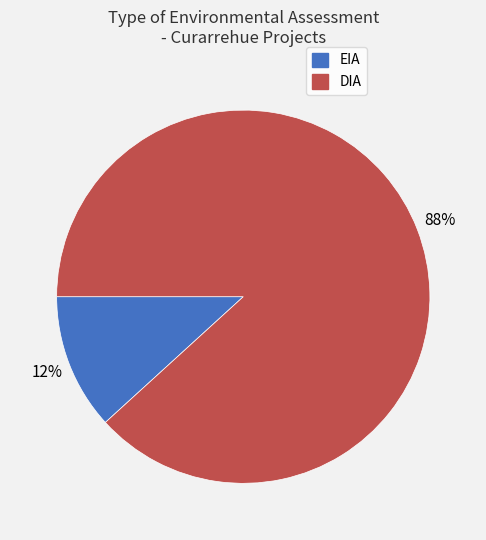

To the nearest percent, what is the average slice percentage?

50%